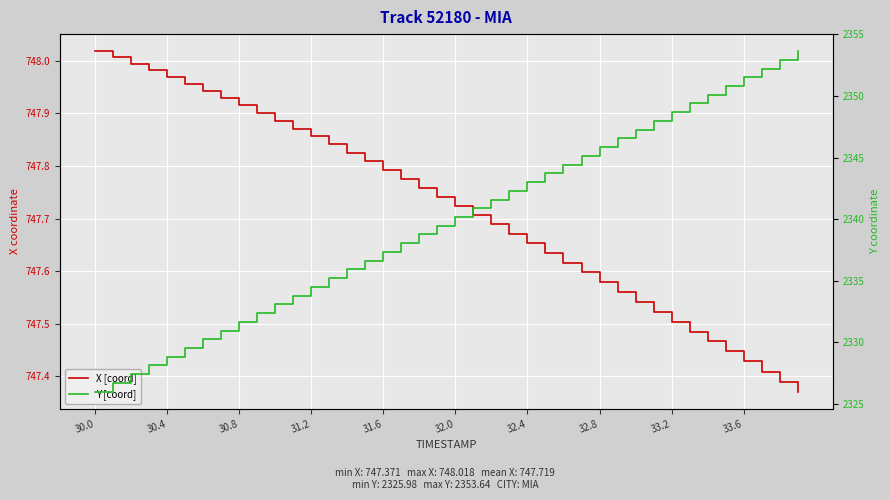

Reading left to right, transcribe all the data shown in this chart.

X [coord]: 748.0	748.0	748.0	748.0	748.0	748.0	747.9	747.9	747.9	747.9	747.9	747.9	747.9	747.8	747.8	747.8	747.8	747.8	747.8	747.7	747.7	747.7	747.7	747.7	747.7	747.6	747.6	747.6	747.6	747.6	747.5	747.5	747.5	747.5	747.5	747.4	747.4	747.4	747.4	747.4
Y [coord]: 2326.0	2326.7	2327.4	2328.1	2328.8	2329.5	2330.2	2330.9	2331.7	2332.4	2333.1	2333.8	2334.5	2335.2	2335.9	2336.6	2337.3	2338.0	2338.8	2339.5	2340.2	2340.9	2341.6	2342.3	2343.0	2343.7	2344.4	2345.1	2345.8	2346.6	2347.3	2348.0	2348.7	2349.4	2350.1	2350.8	2351.5	2352.2	2352.9	2353.6